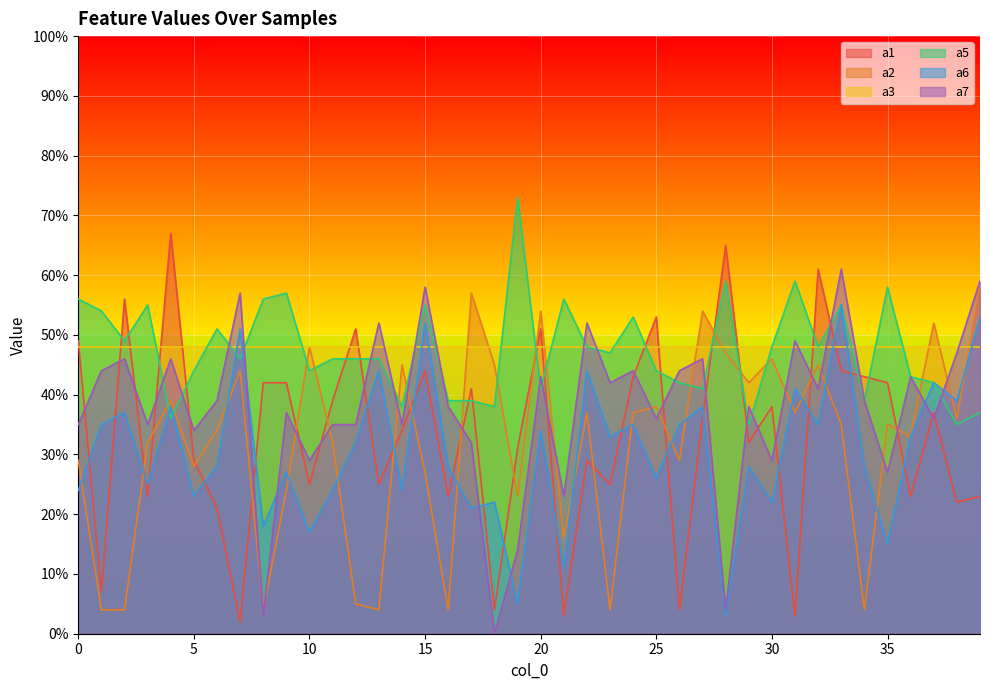

What is the difference between the maximum and minimum values in the a2 series?

54